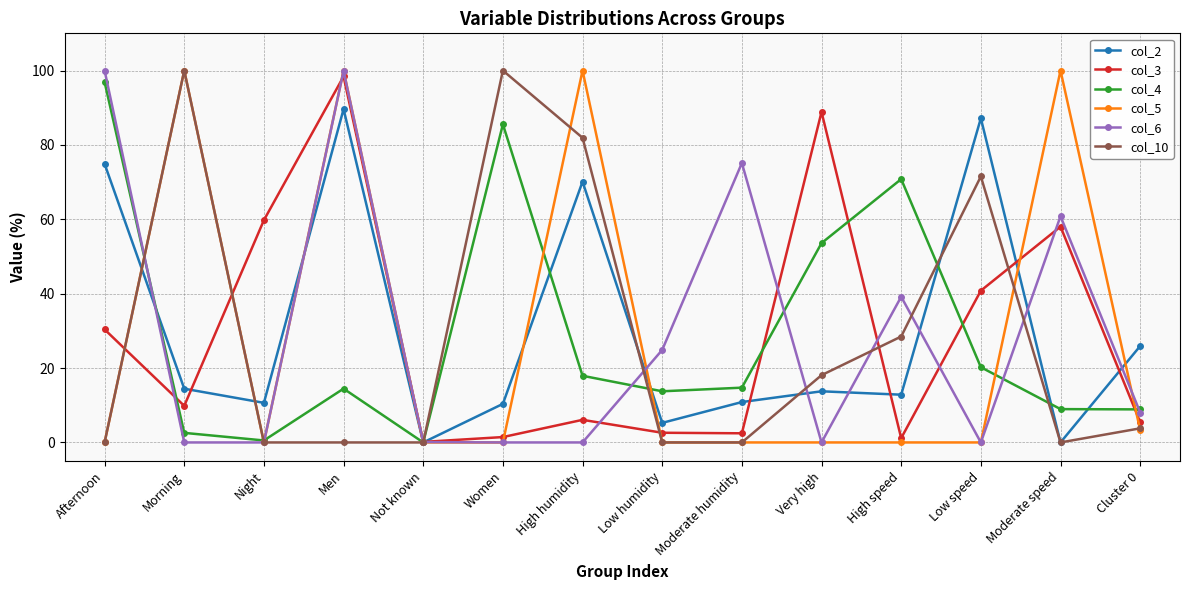

The col_10 series shows 0.0 at Men. True or false?

True